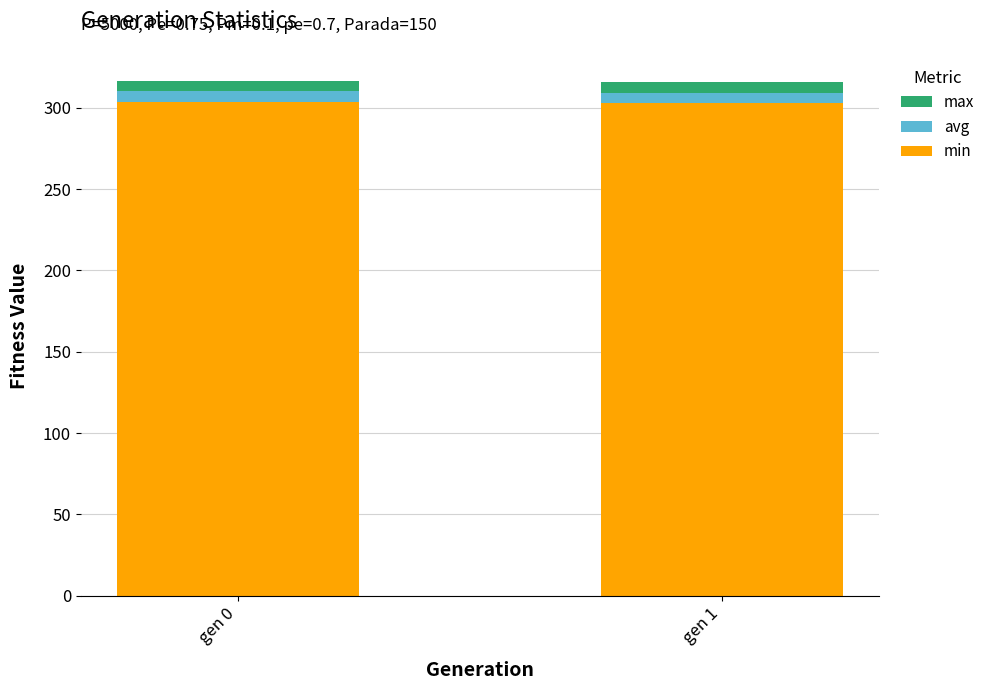

How many data points does each series have?

2